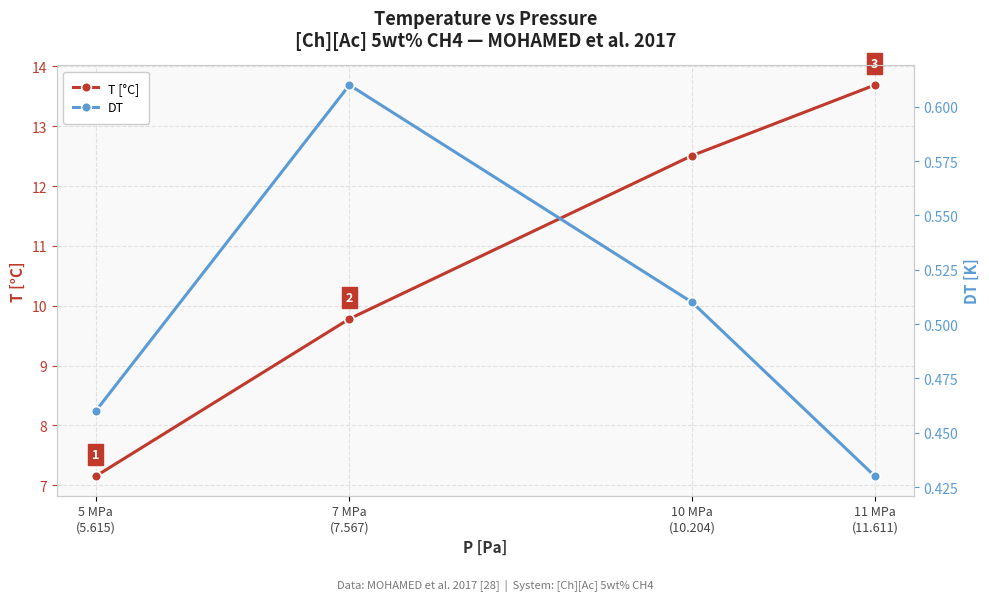

List the labels in order of T [°C] value, smallest first.

5 MPa
(5.615), 7 MPa
(7.567), 10 MPa
(10.204), 11 MPa
(11.611)